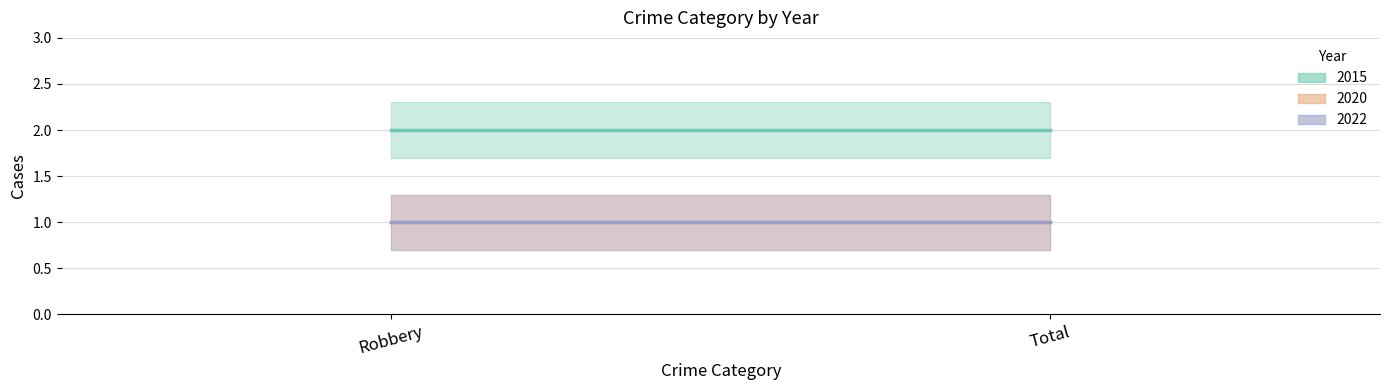

At Total, list the series in order from smallest to largest.

2020, 2022, 2015